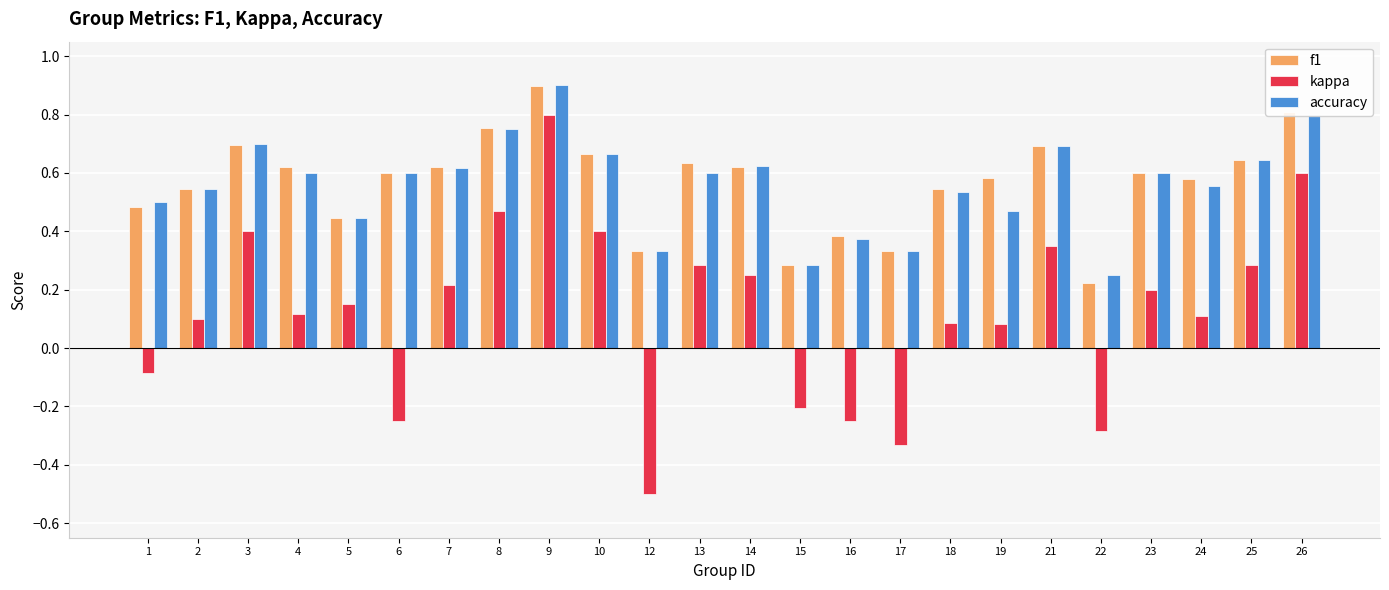

True or false: accuracy has a value of 0.5 at 8.

False